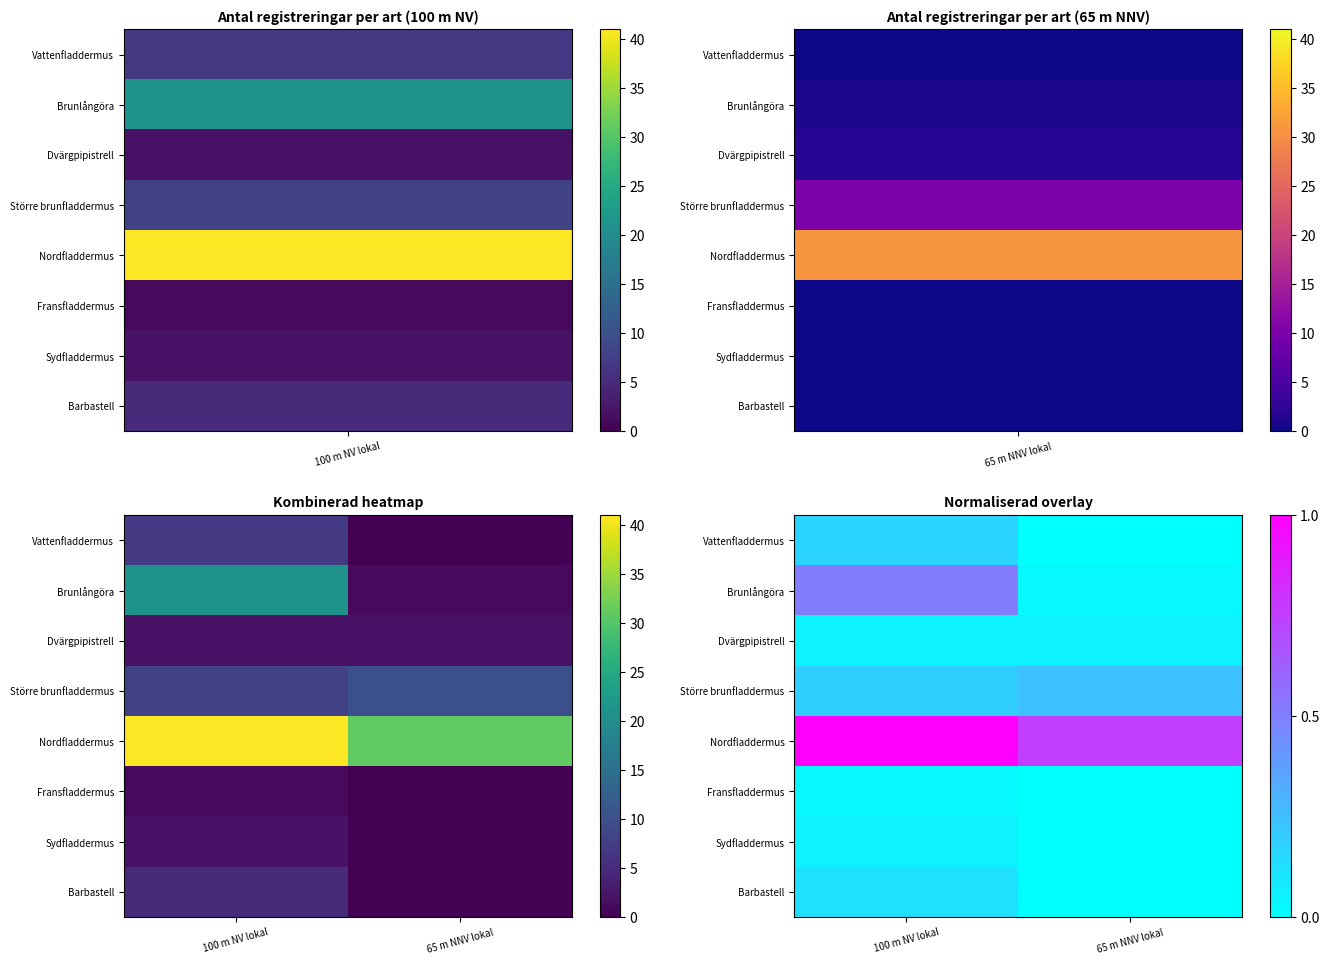

At which category does the chart reach its minimum across all series?

65 m NNV lokal